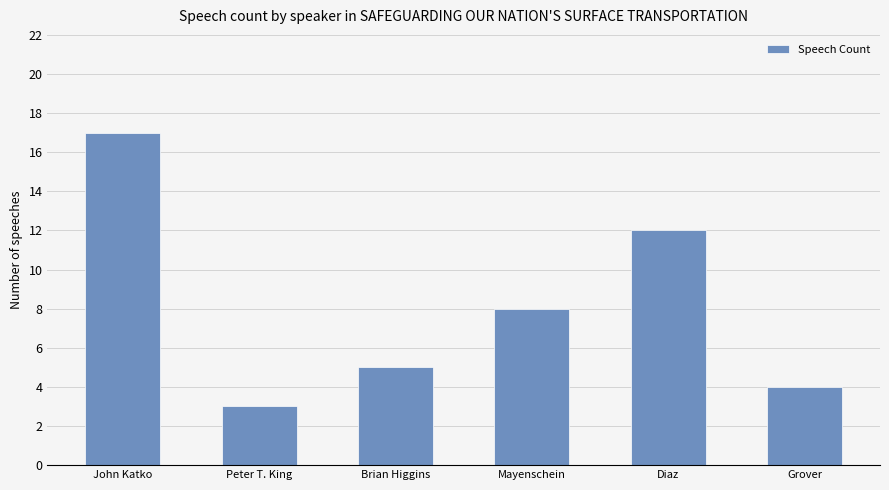

What is the minimum value shown in the chart?

3